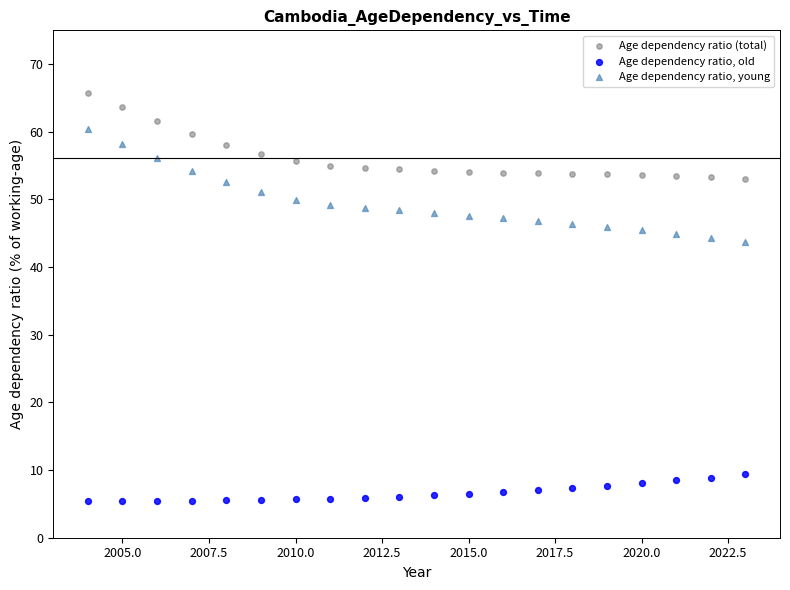

What are all the series names shown in the legend?

Age dependency ratio (total), Age dependency ratio, old, Age dependency ratio, young